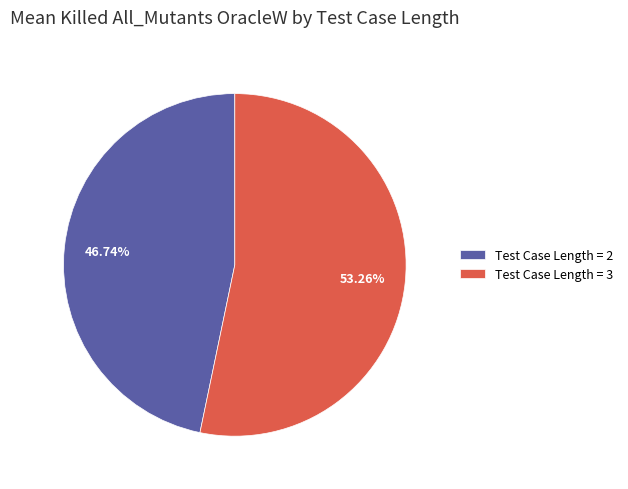

Which slice represents more than half of the pie?

Test Case Length = 3